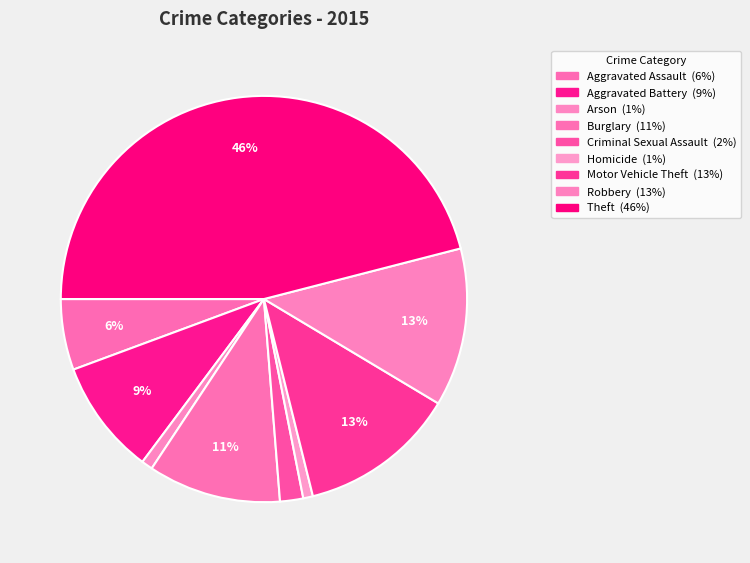

What is the smallest slice in the pie chart?

Homicide